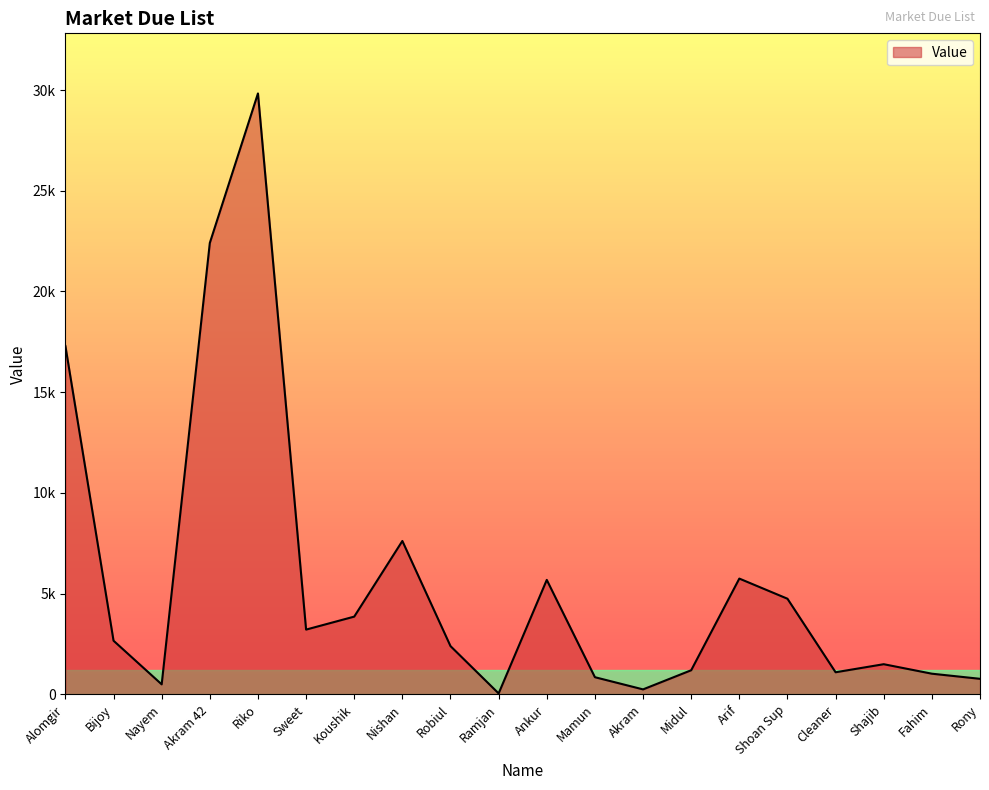

The value at Shajib is 430. True or false?

False